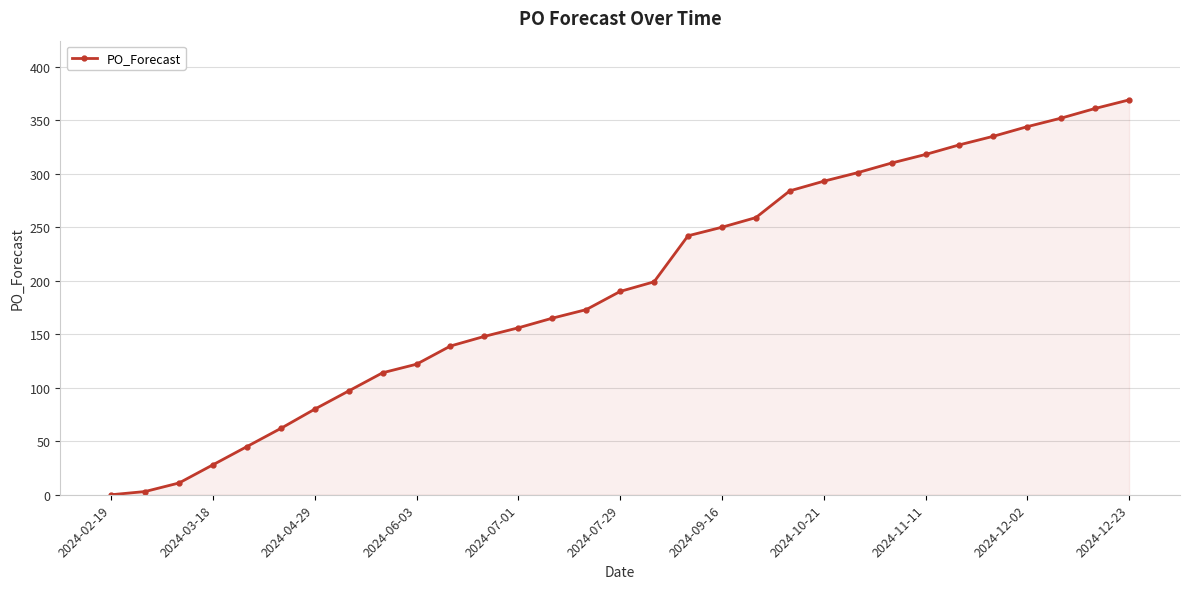

What is the difference between the maximum and minimum values?

369